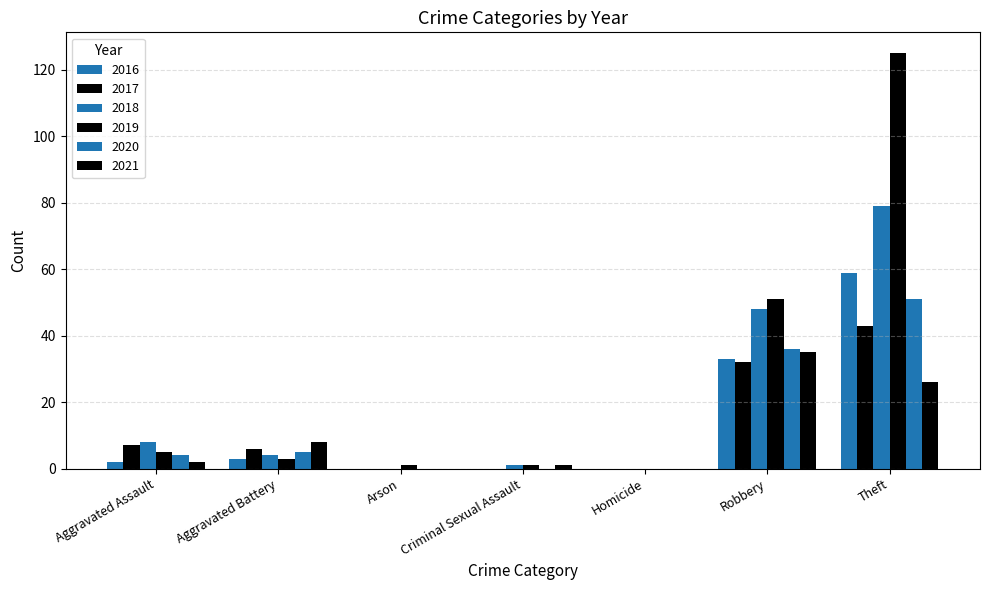

Reading left to right, what are all the values shown in this chart?

2016: Aggravated Assault=2	Aggravated Battery=3	Arson=0	Criminal Sexual Assault=0	Homicide=0	Robbery=33	Theft=59
2017: Aggravated Assault=7	Aggravated Battery=6	Arson=0	Criminal Sexual Assault=0	Homicide=0	Robbery=32	Theft=43
2018: Aggravated Assault=8	Aggravated Battery=4	Arson=0	Criminal Sexual Assault=1	Homicide=0	Robbery=48	Theft=79
2019: Aggravated Assault=5	Aggravated Battery=3	Arson=1	Criminal Sexual Assault=1	Homicide=0	Robbery=51	Theft=125
2020: Aggravated Assault=4	Aggravated Battery=5	Arson=0	Criminal Sexual Assault=0	Homicide=0	Robbery=36	Theft=51
2021: Aggravated Assault=2	Aggravated Battery=8	Arson=0	Criminal Sexual Assault=1	Homicide=0	Robbery=35	Theft=26